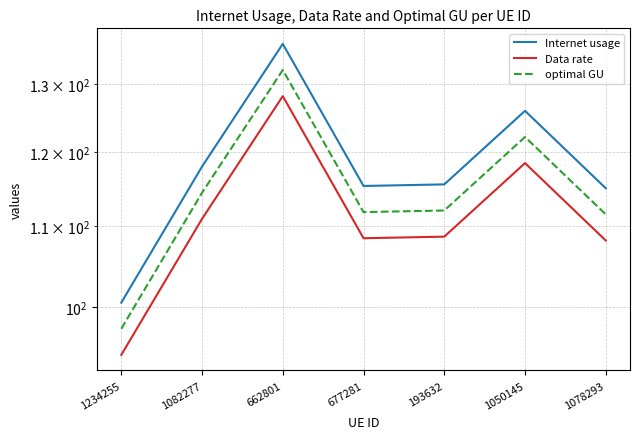

At which label does optimal GU first exceed 112?

1082277